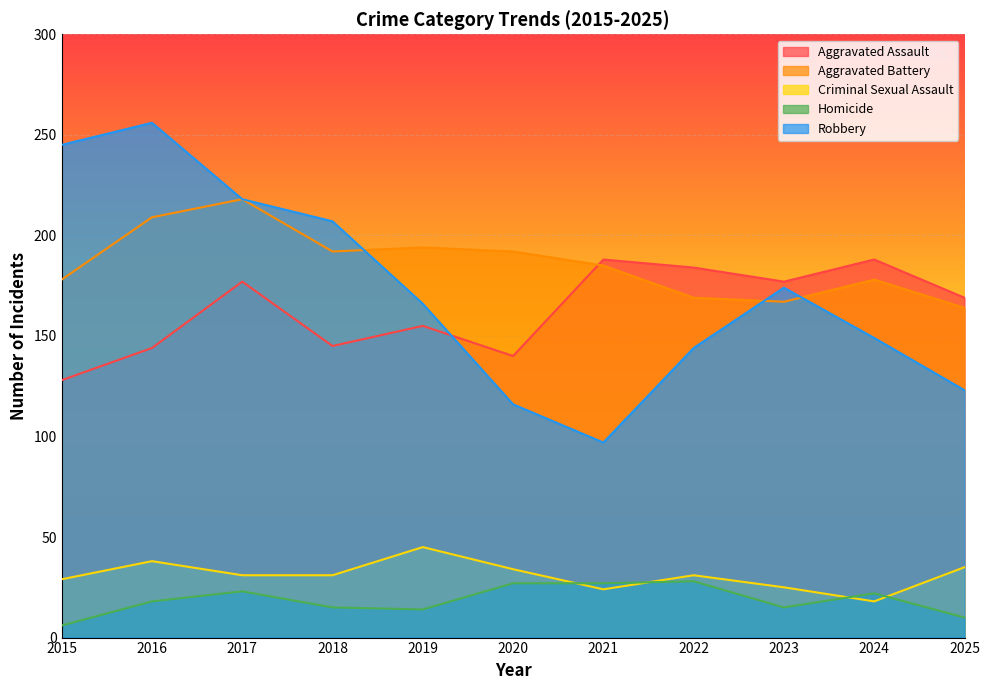

Which label corresponds to the largest value in the chart?

2016